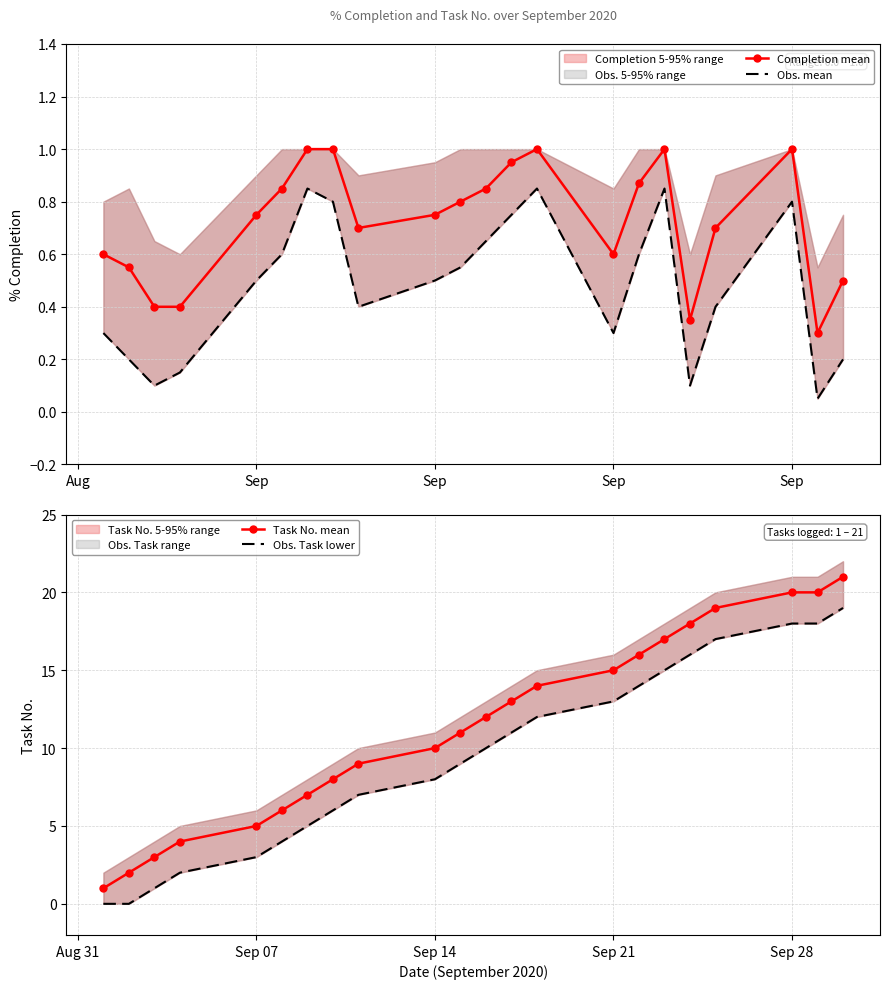

What is the highest value of the Task No. mean series?

21